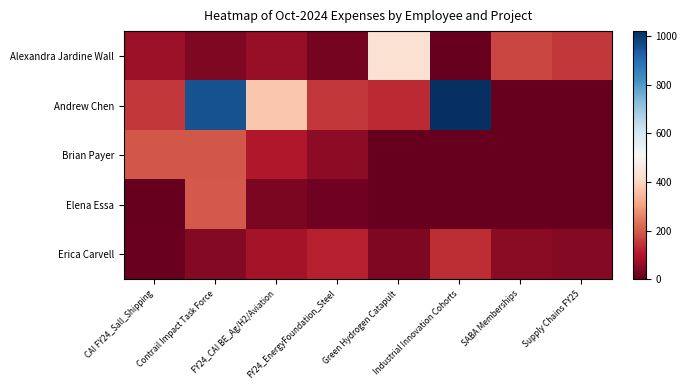

At how many categories does at least one series exceed 730?

2